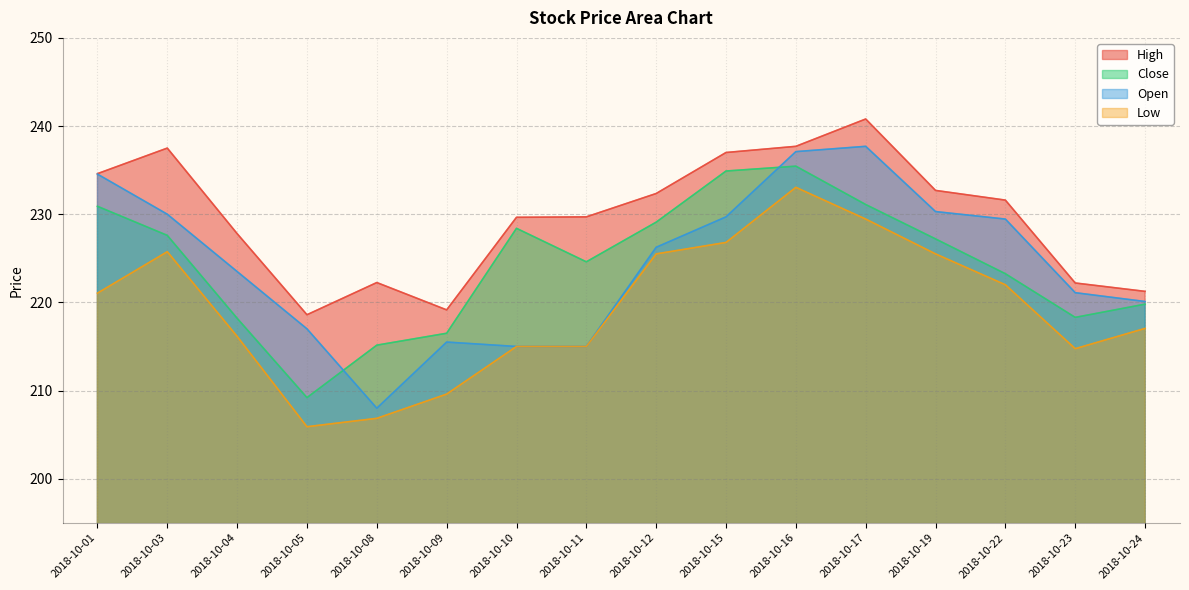

The value of Low at 2018-10-04 is 216.2. True or false?

True